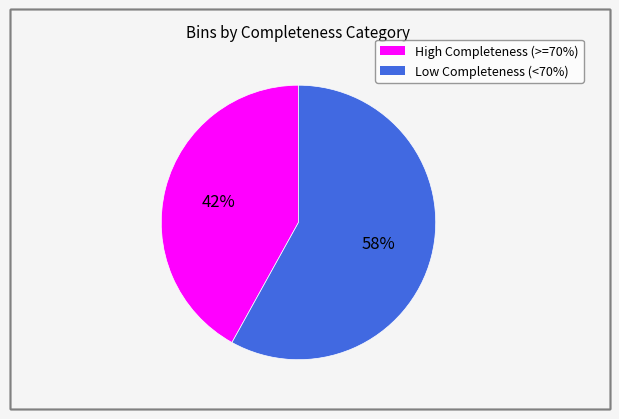

Is there any slice that represents more than half of the pie?

Yes